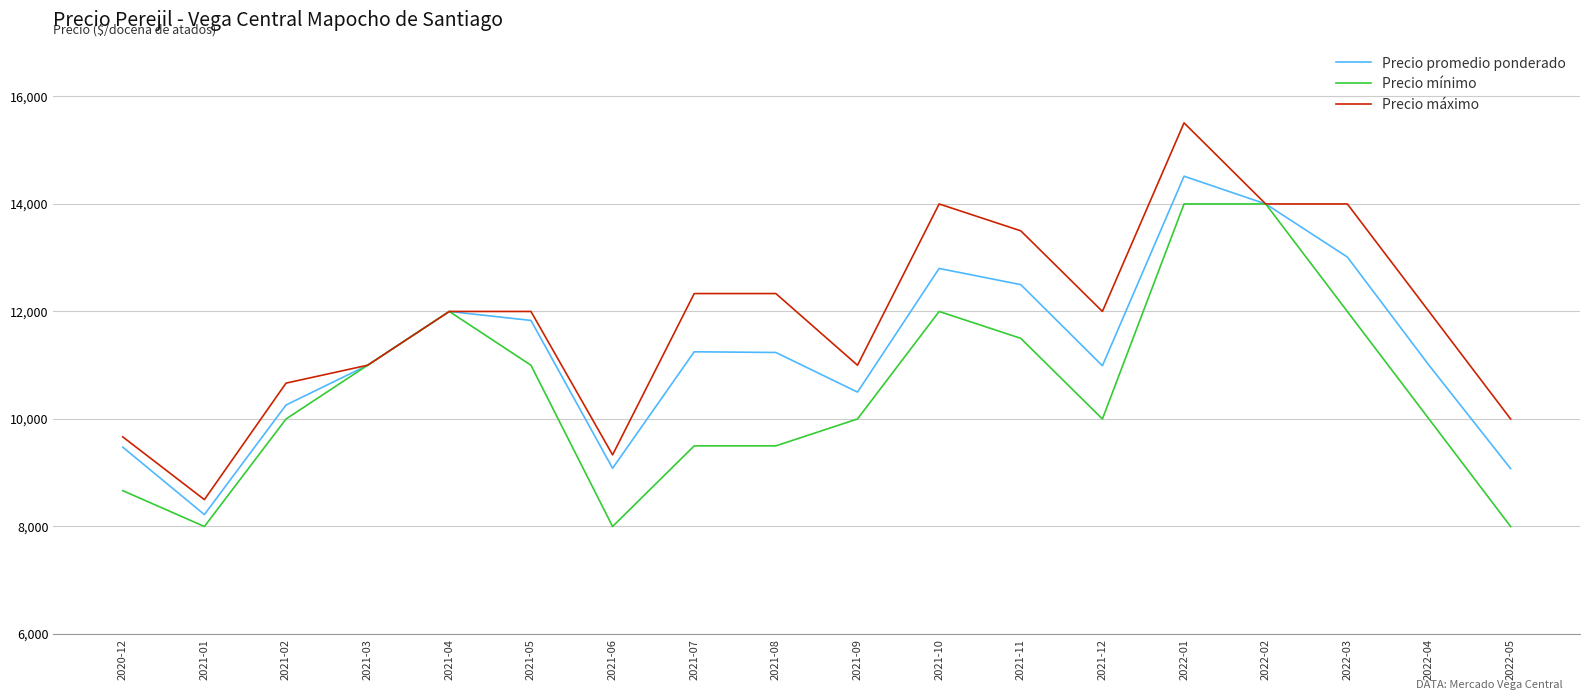

At which category does the chart reach its peak across all series?

2022-01